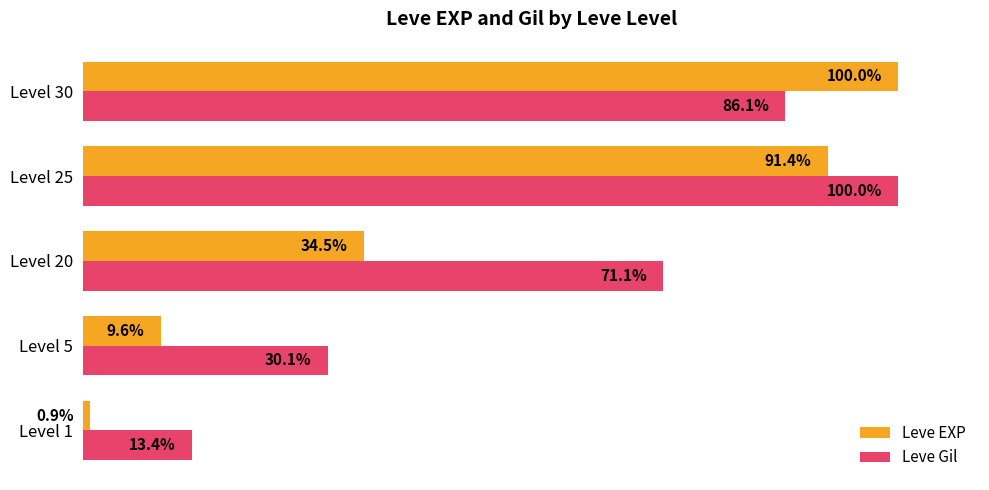

Which series has the largest total across all categories?

Leve Gil